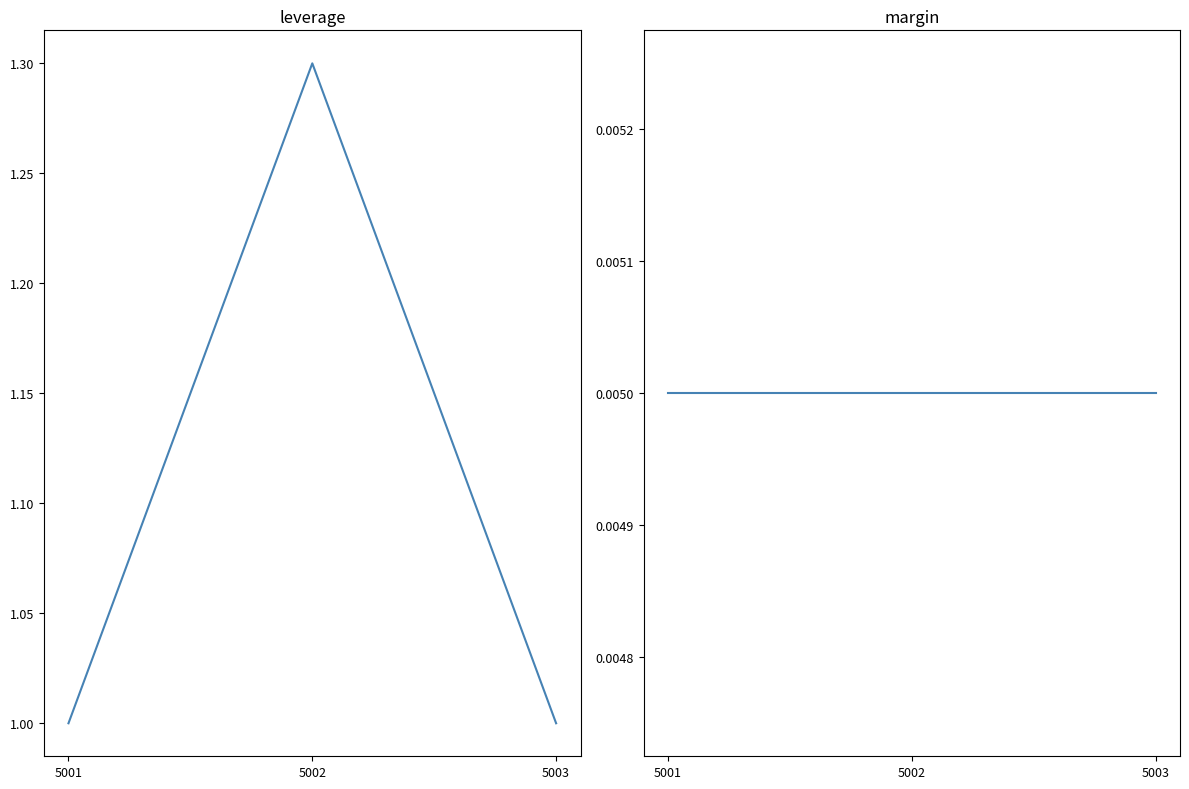

What is the maximum value for leverage?

1.3